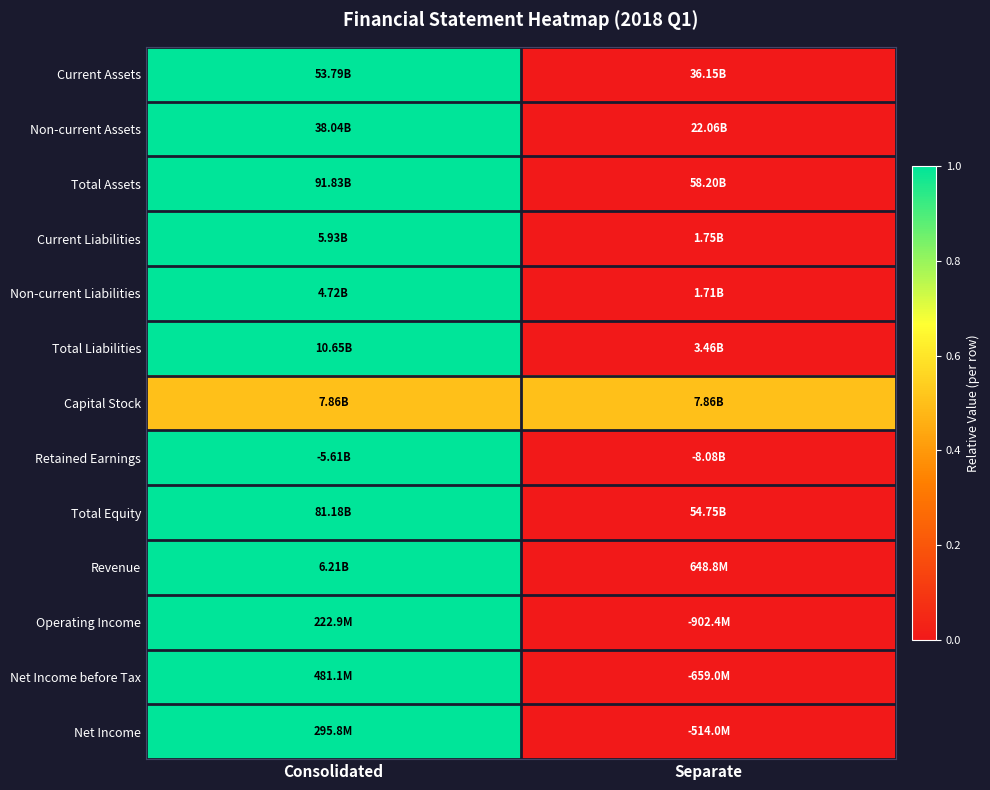

How many series are shown in this chart?

13